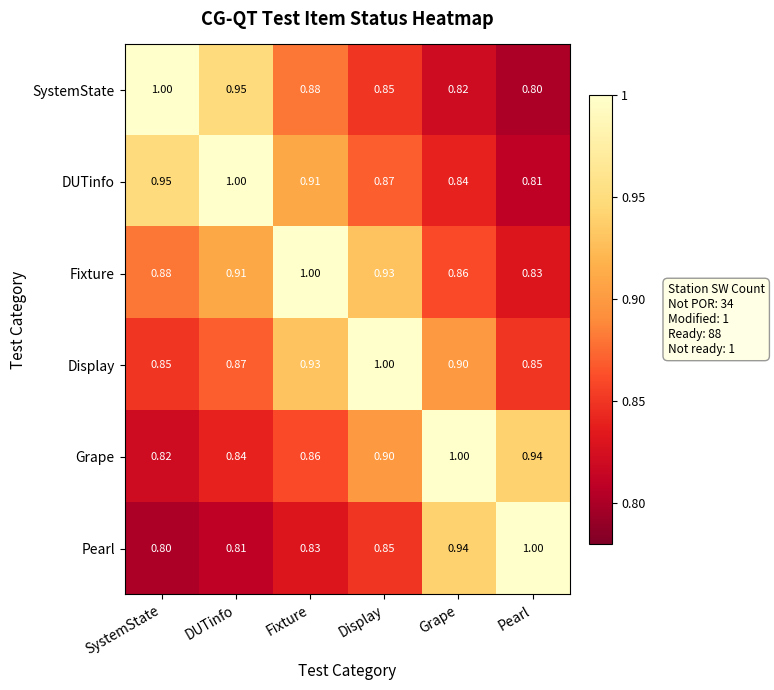

At which label does SystemState reach its minimum?

Pearl